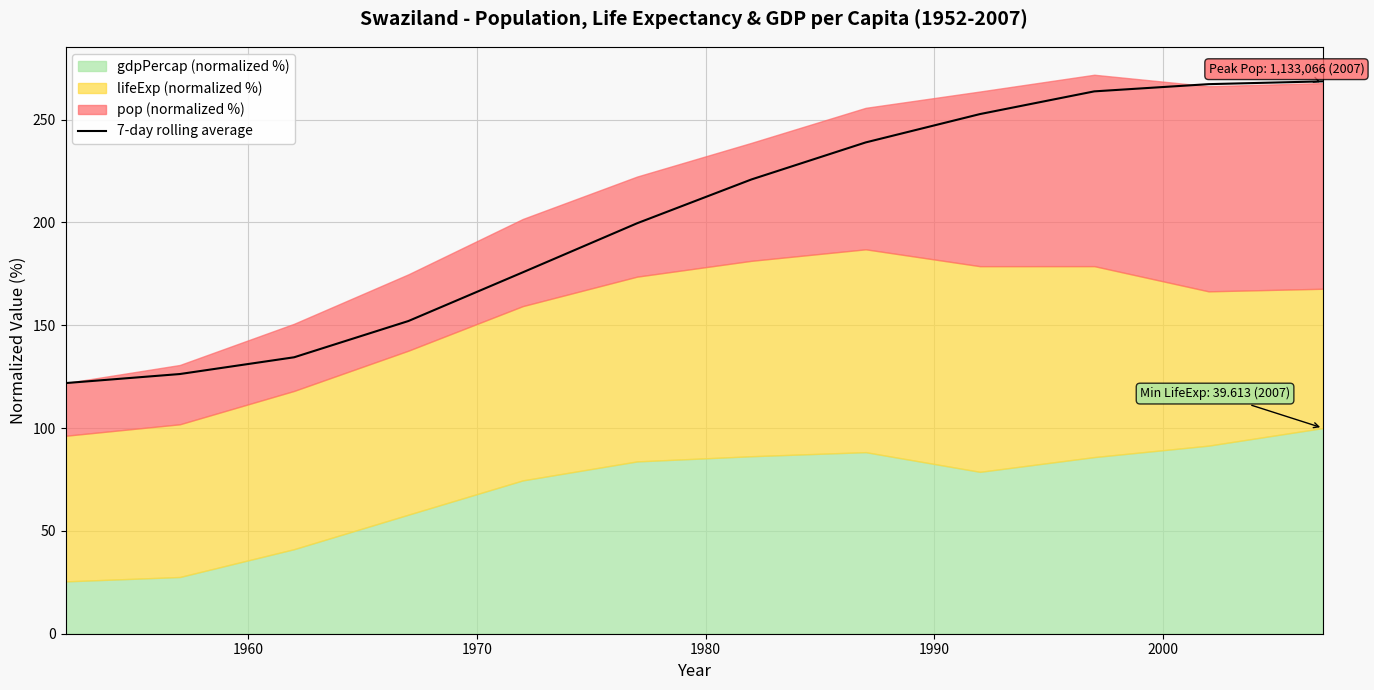

What is the minimum value for 7-day rolling average?

121.9